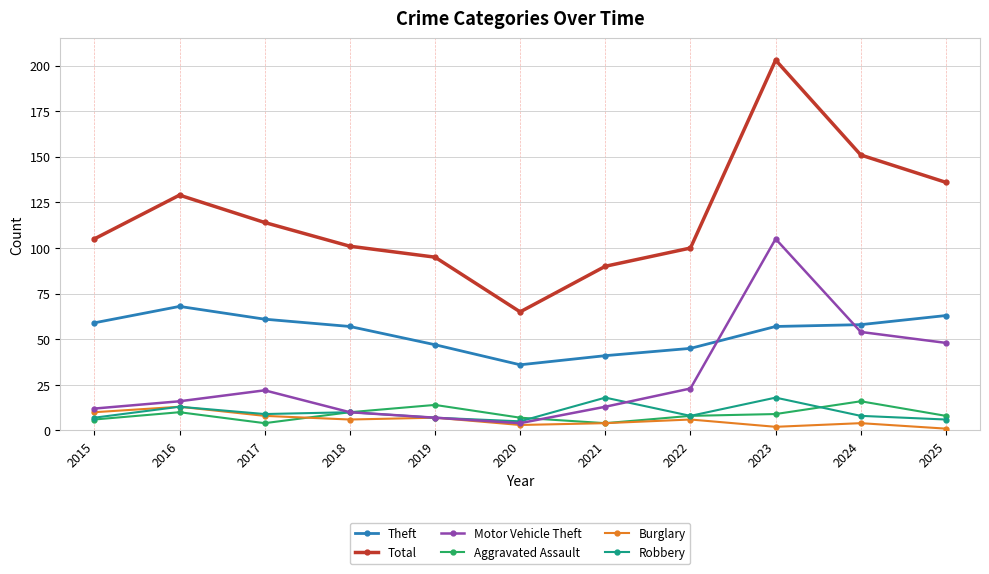

What is the minimum value shown in the chart?

1